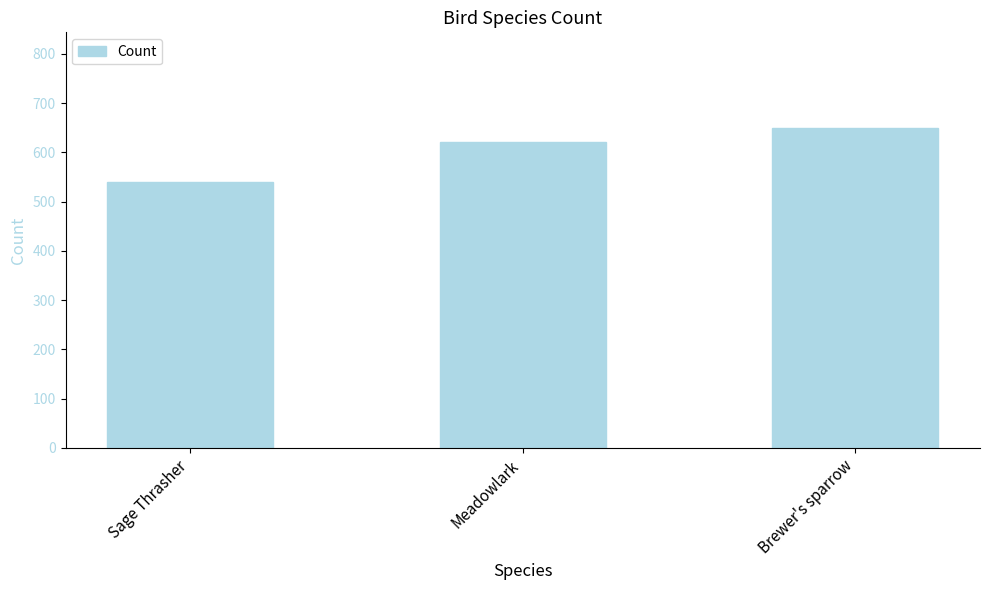

Is it true that the value at Brewer's sparrow is 982?

False